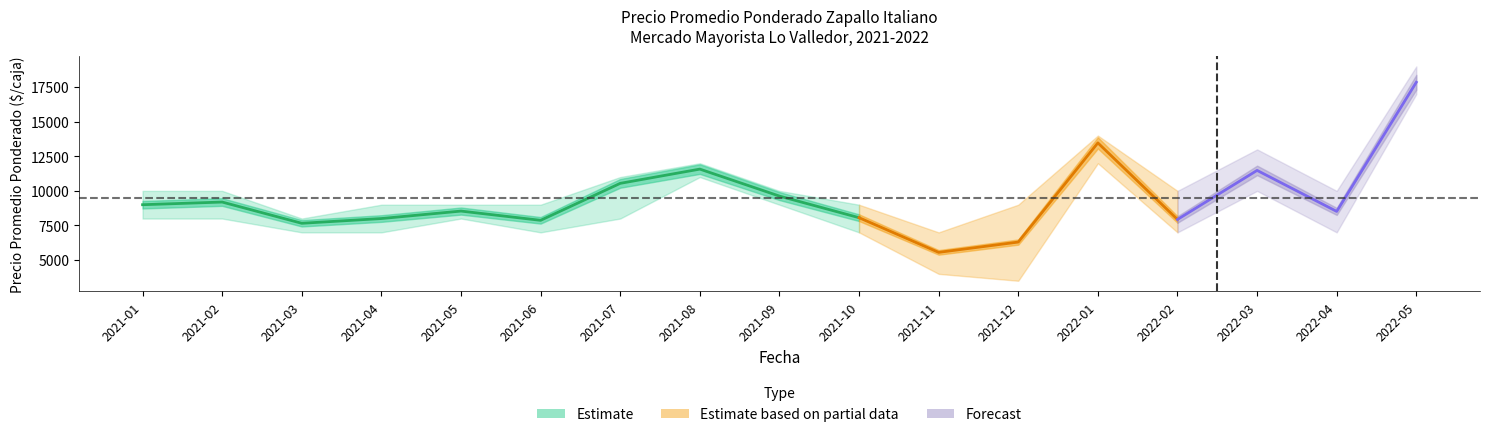

What is the difference between the second highest and second lowest values in the precio_prom series?

7172